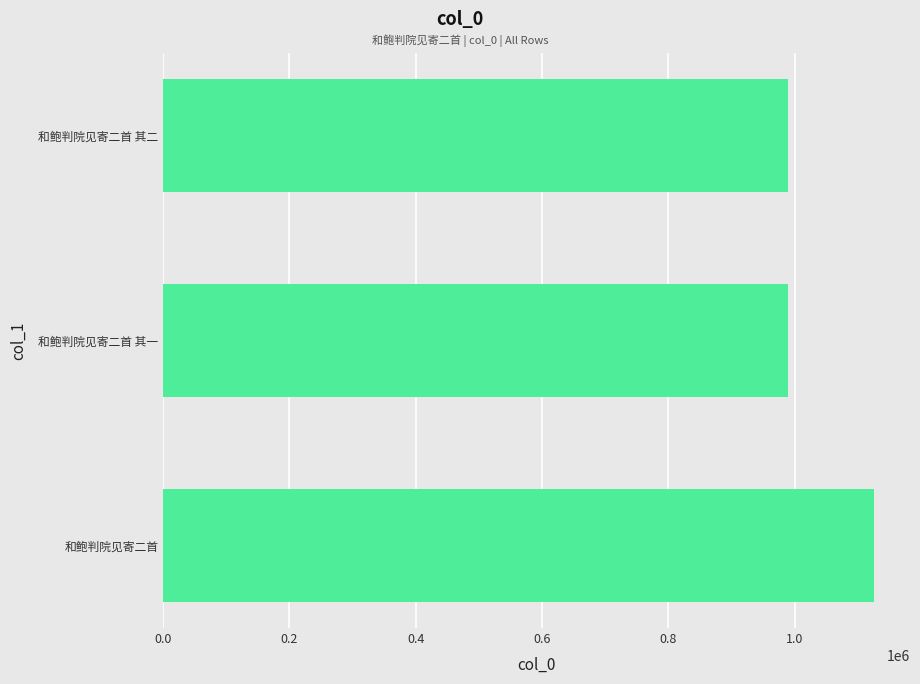

Which label corresponds to the largest value in the chart?

和鲍判院见寄二首